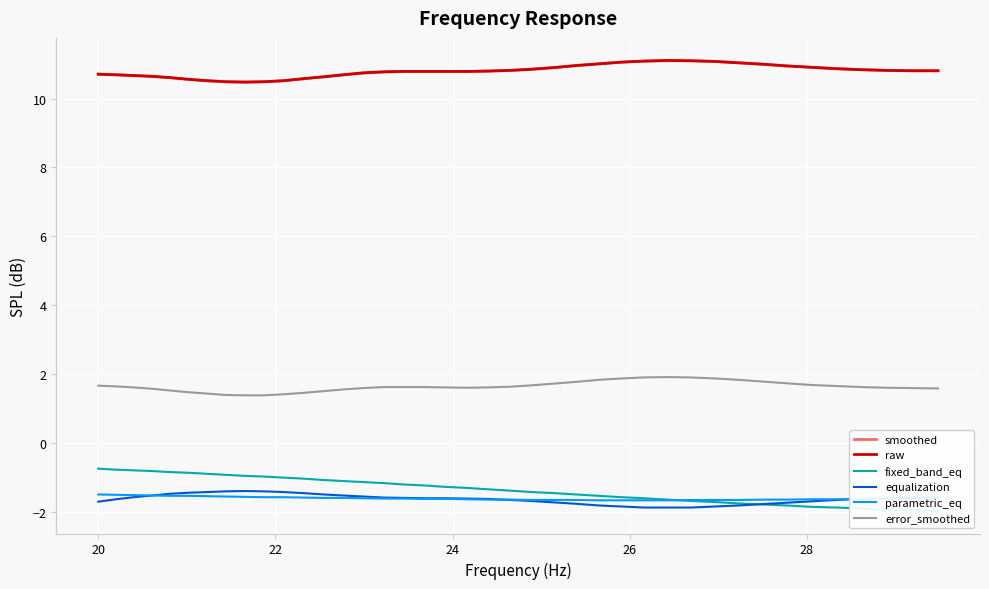

What is the maximum value for error_smoothed?

1.9